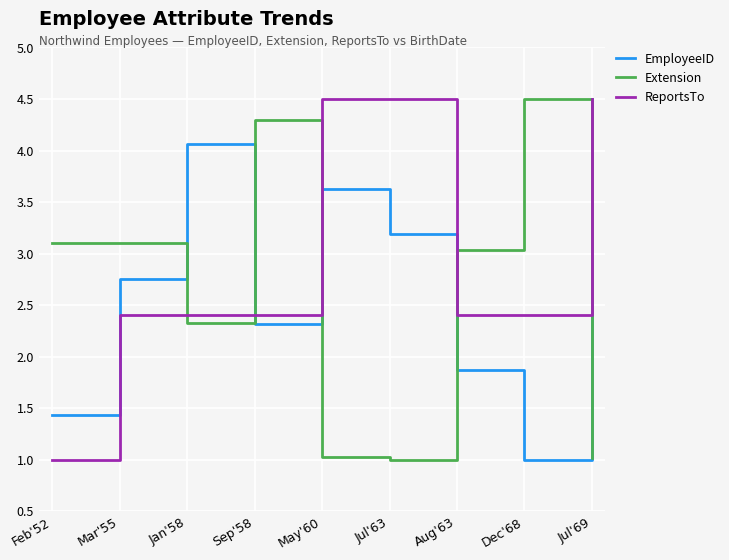

What position from the right is May'60?

5